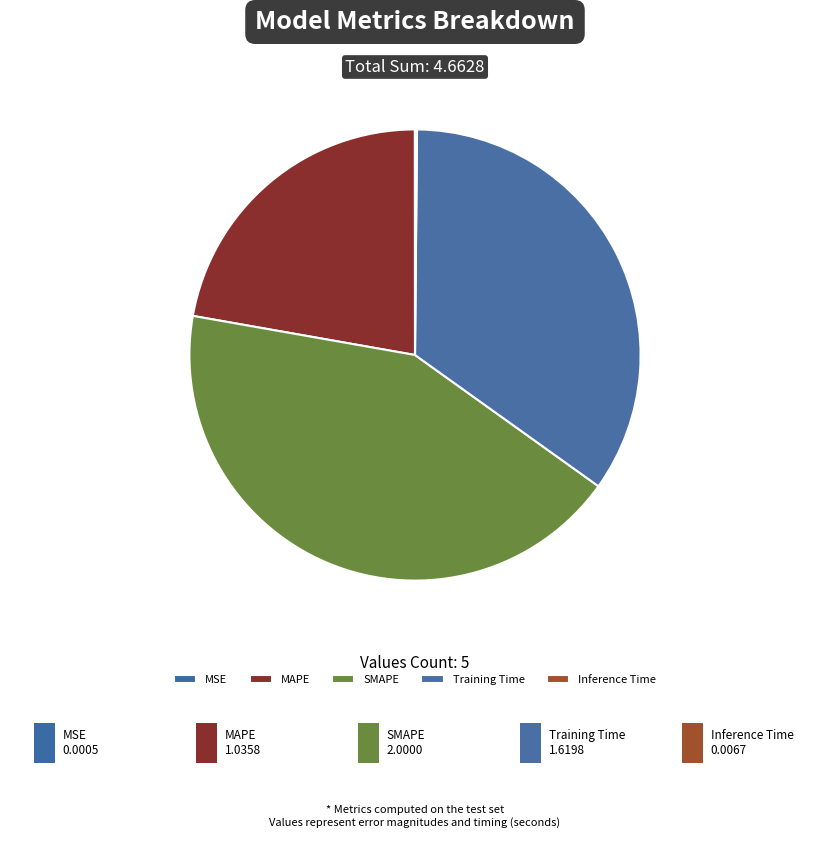

Which slice is the smallest?

MSE